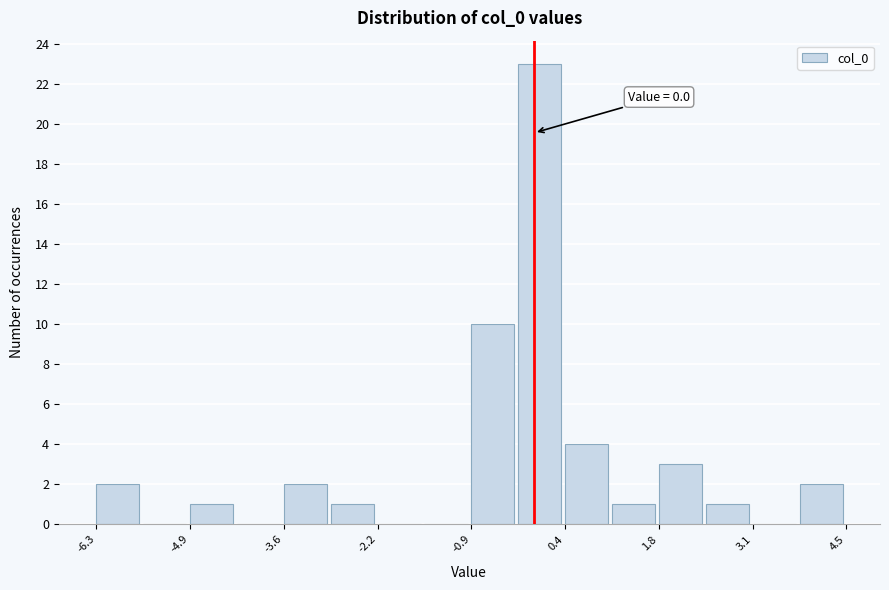

Around what value on the x-axis is the tallest bar? Give the approximate position of its centre, as read against the axis.

0.0